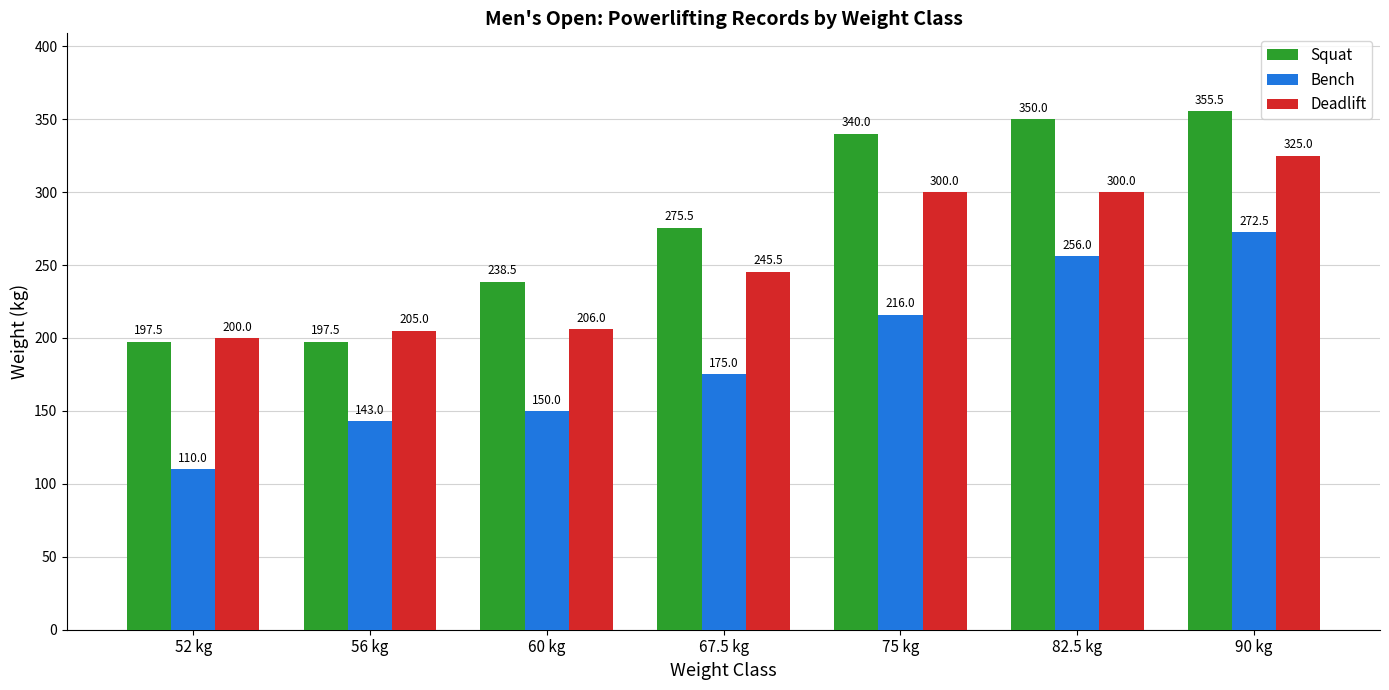

Is the value of Bench at 75 kg greater than the value of Deadlift at 56 kg?

Yes